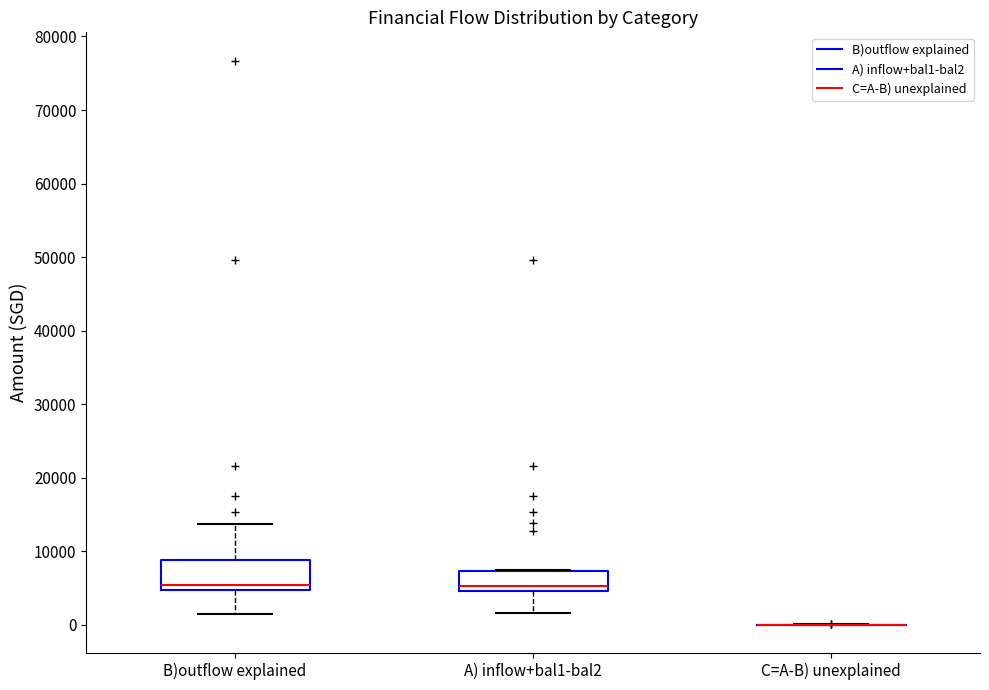

Reading left to right, transcribe this box plot: for each box, give where its median line is, the range the box spans, and where its two whiskers end, as read against the y-axis. The values are not printed on the chart, so give them approximately, as read against the axis.

B)outflow explained: median 5000 (just above the box's lower edge), box 5000 to 9000, whiskers 2000 to 14000
A) inflow+bal1-bal2: median 5000 (just above the box's lower edge), box 5000 to 7000, whiskers 2000 to 7000
C=A-B) unexplained: box collapsed to a line at 0, whiskers 0 to 0